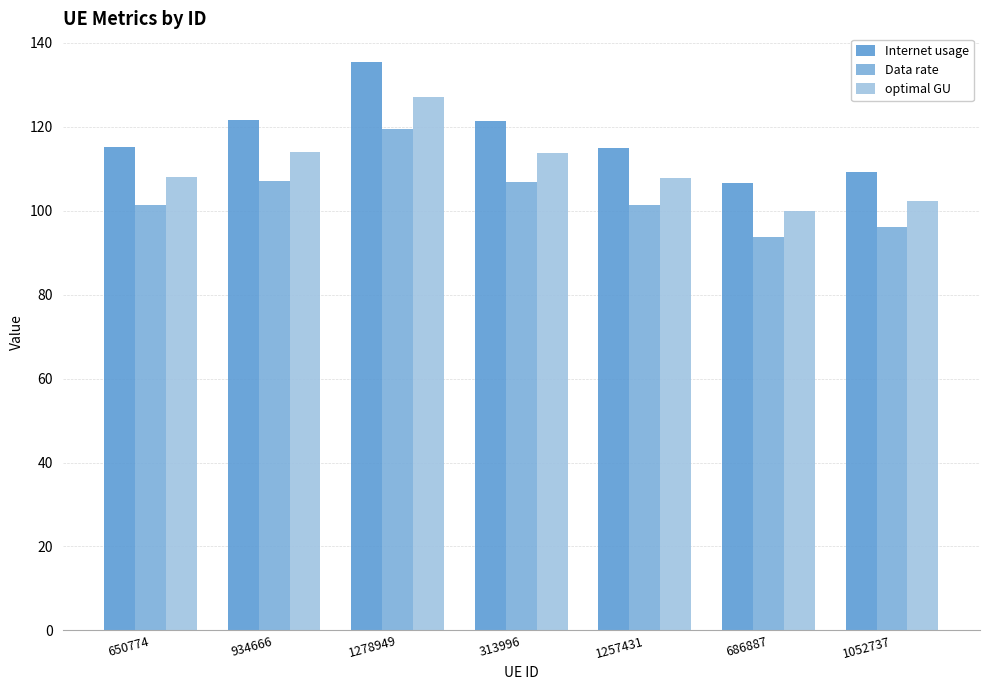

Are the bars horizontal?

No